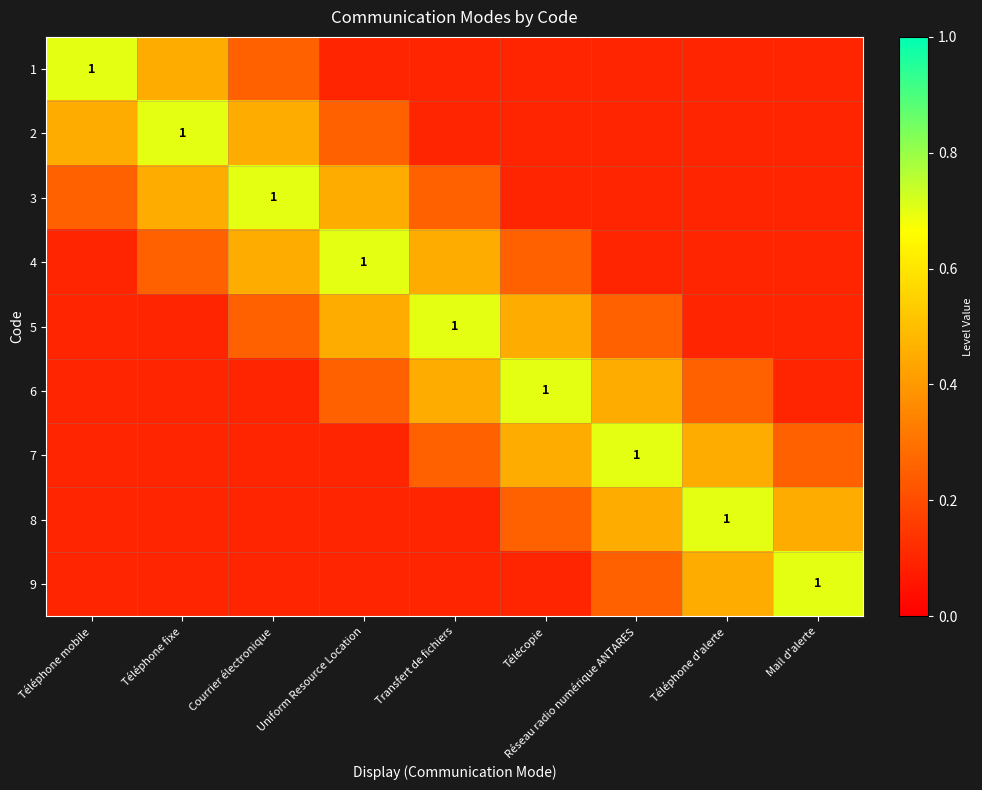

Count the 1 values in the range 0 to 1.

9